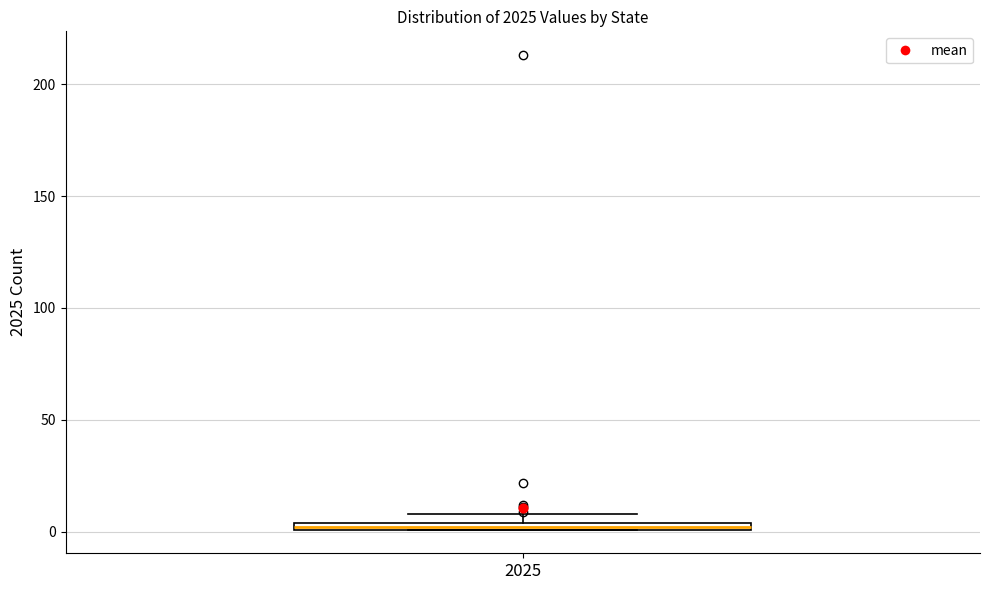

Where is the upper edge of the box at x = 2025 on the y-axis? The values are not printed on the chart, so give them approximately, as read against the axis.

5